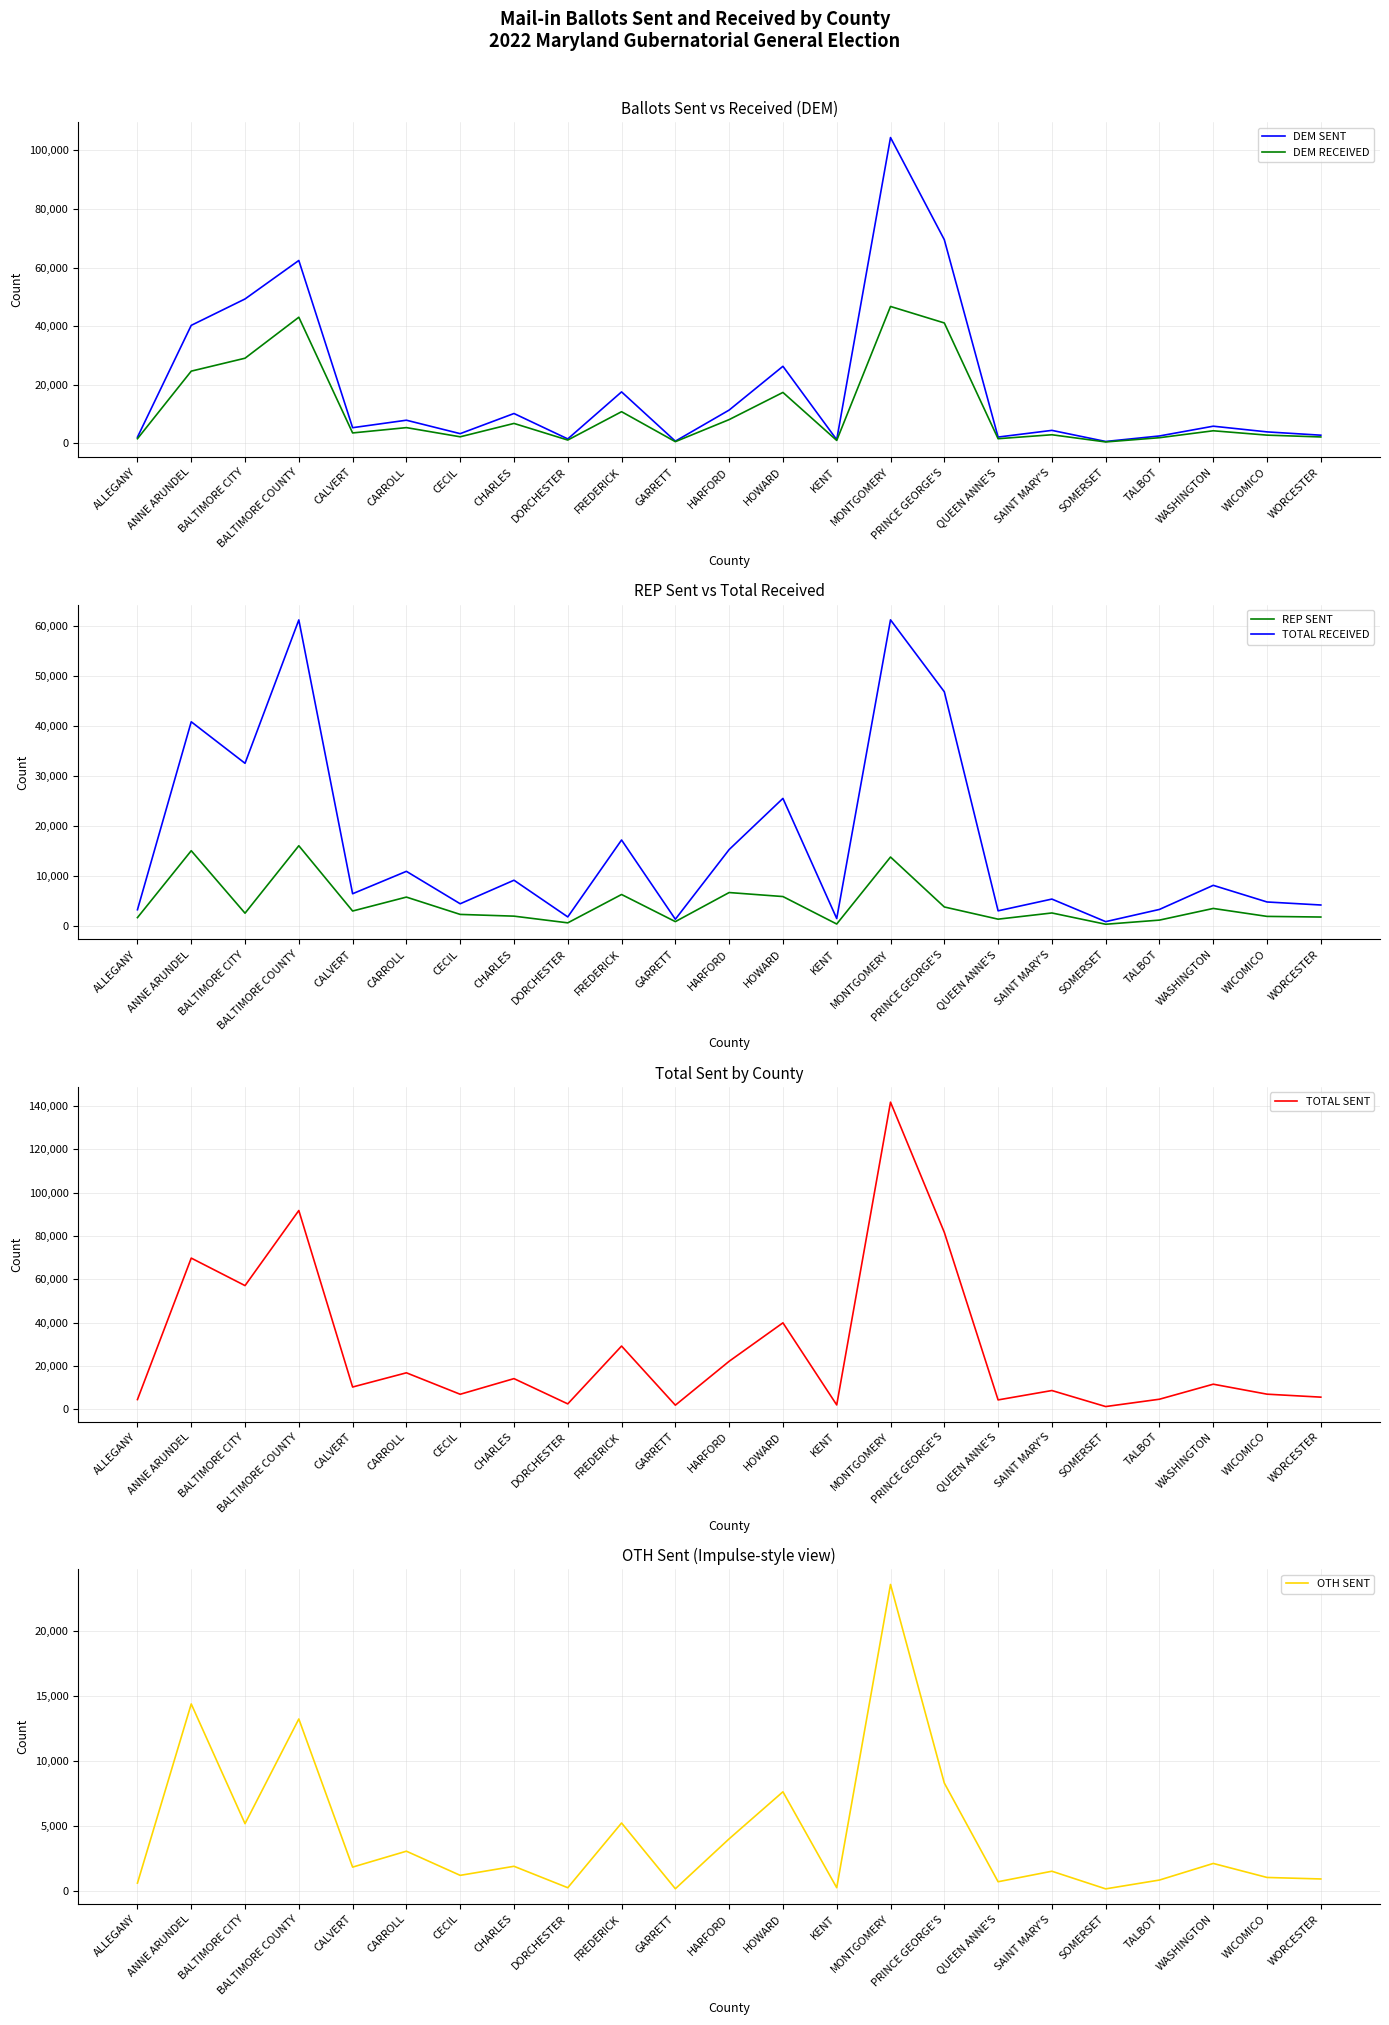

What position from the right is KENT?

10